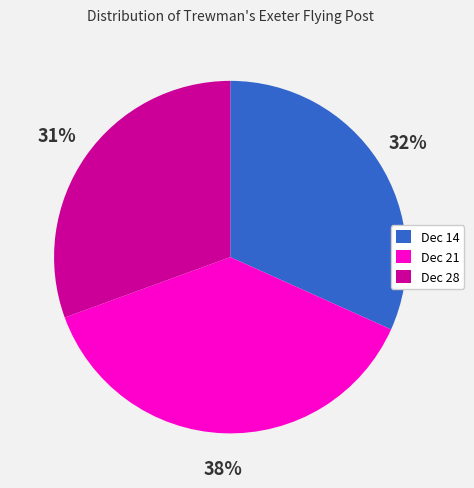

To the nearest percent, what is the average slice percentage?

33%